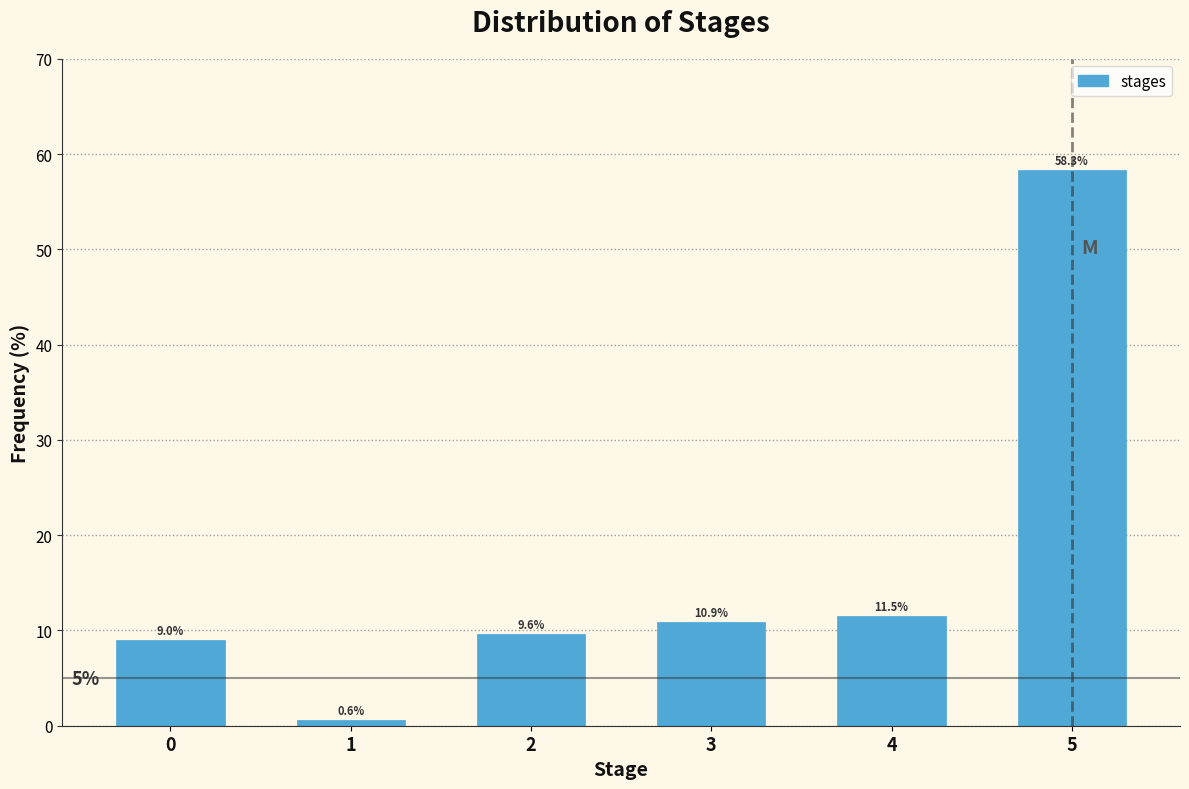

Reading right to left, what are all the values shown in this chart?

58.3	11.5	10.9	9.6	0.6	9.0